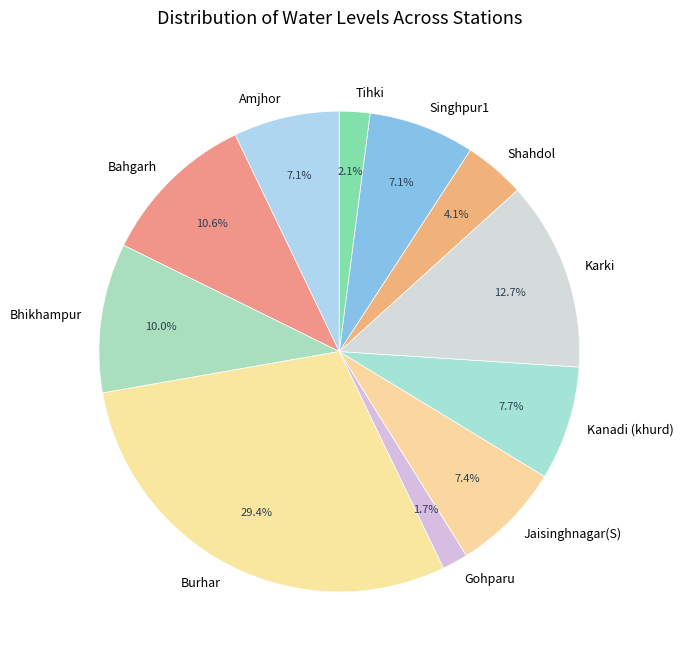

Combined, what portion of the pie is Singhpur1 and Bahgarh?

17.7%